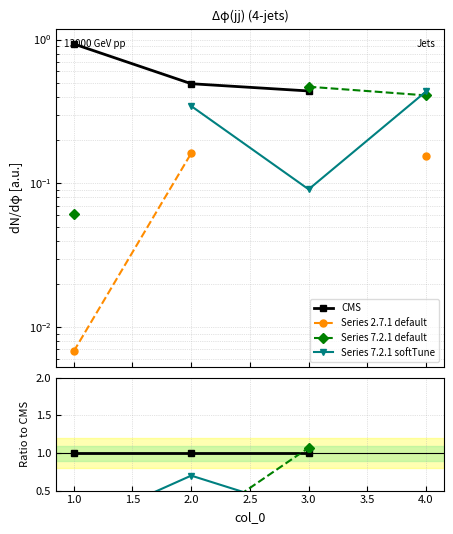

Does the chart display data point markers on the line(s)?

Yes